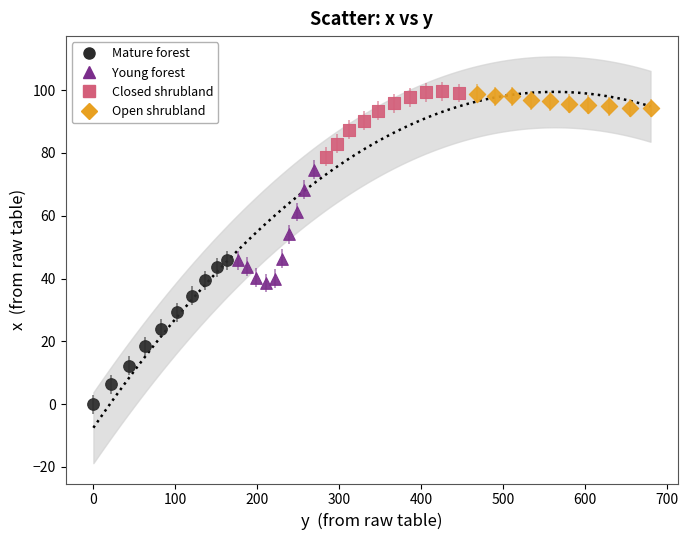

Which series contains the lowest Y value?

Mature forest